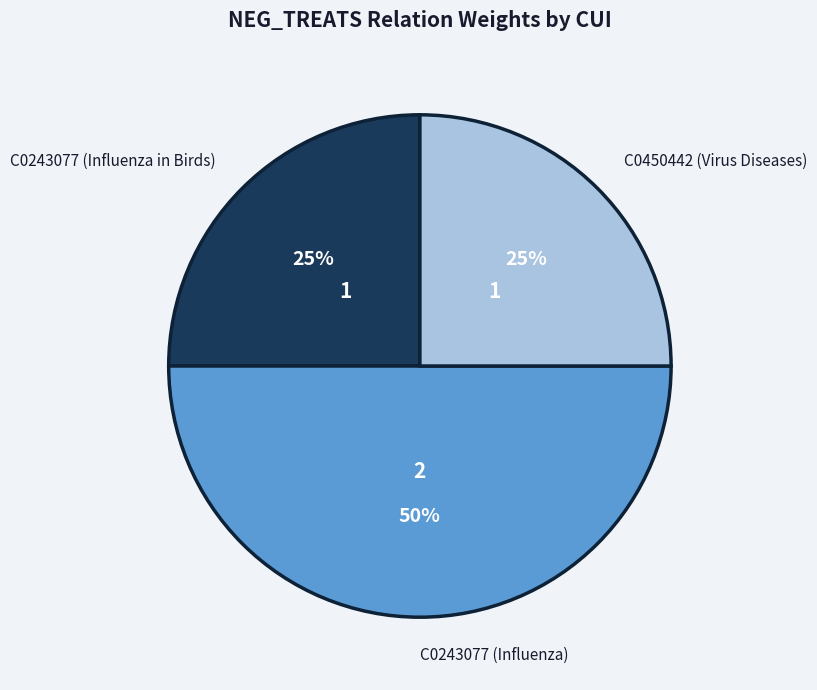

How many slices are in this pie chart?

3